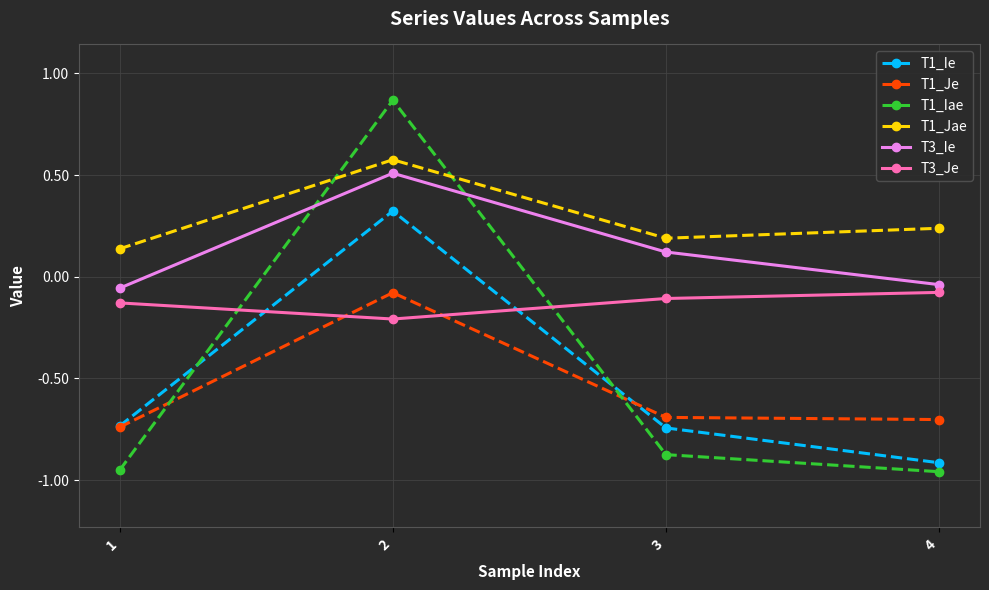

At which label is T1_Je closest to 0?

2